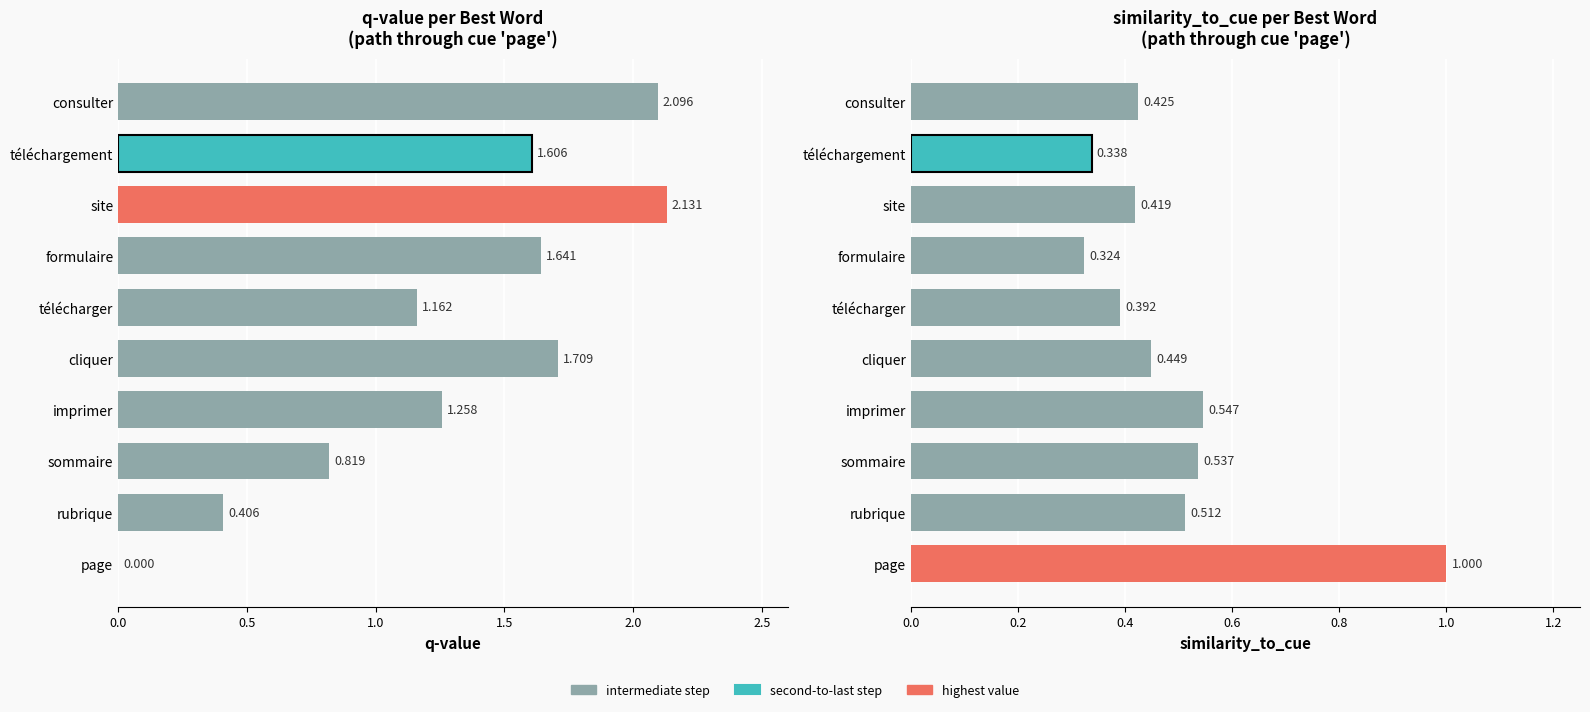

How many bars are there in total?

20